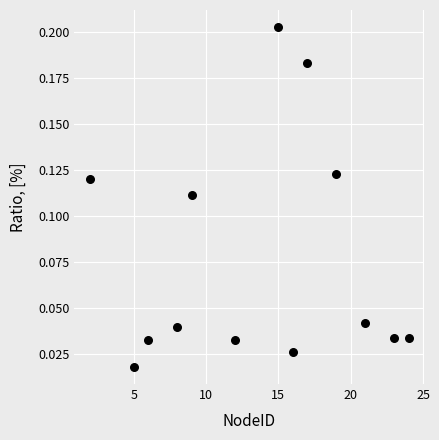

What is the range of X values (max minus min)?

22.0